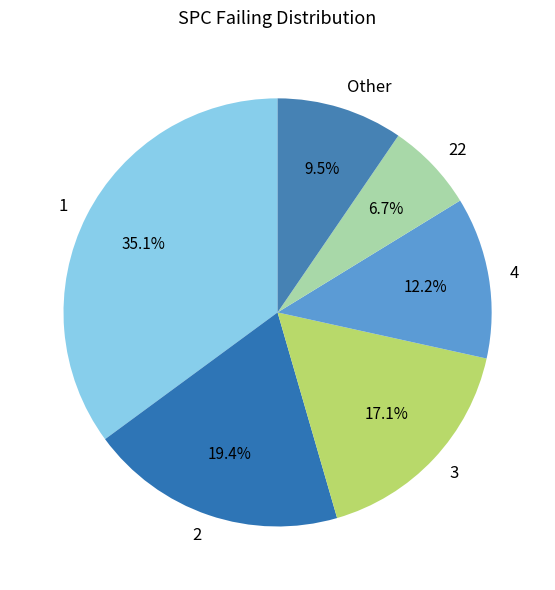

Which has a higher value, 22 or 4?

4